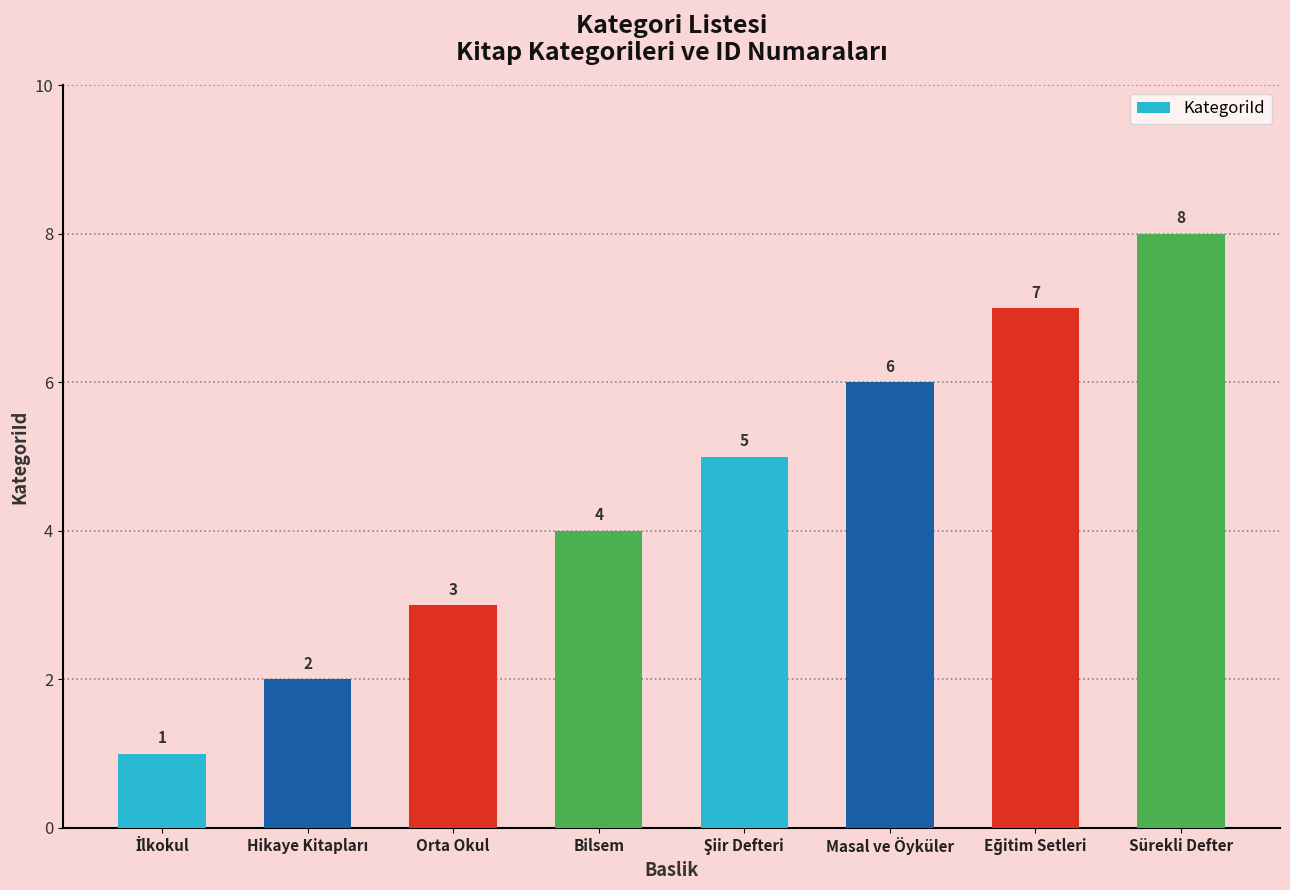

How many distinct data groups are displayed?

1